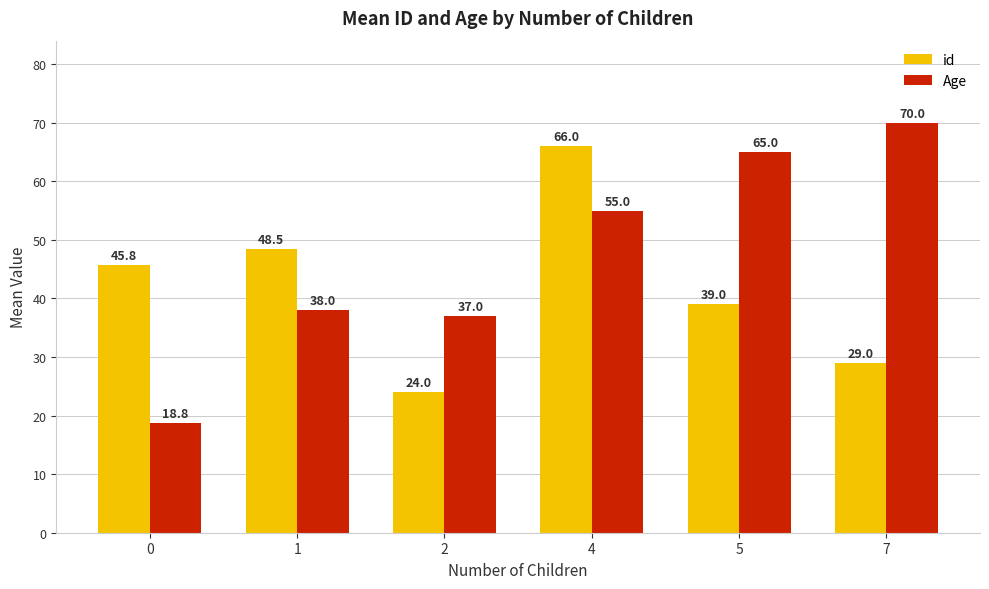

Reading right to left, what are all the values shown in this chart?

id: 29.0	39.0	66.0	24.0	48.5	45.8
Age: 70.0	65.0	55.0	37.0	38.0	18.8